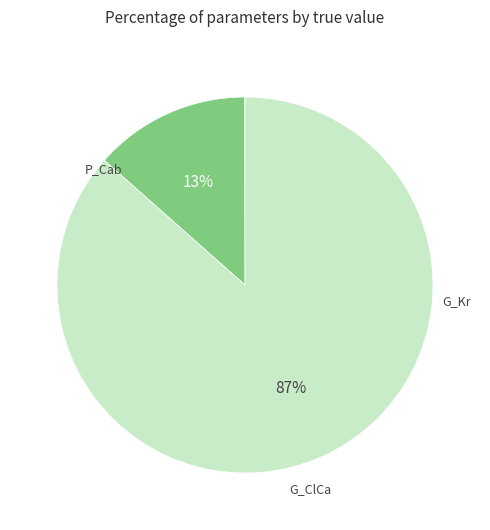

Does any single category account for the majority?

Yes